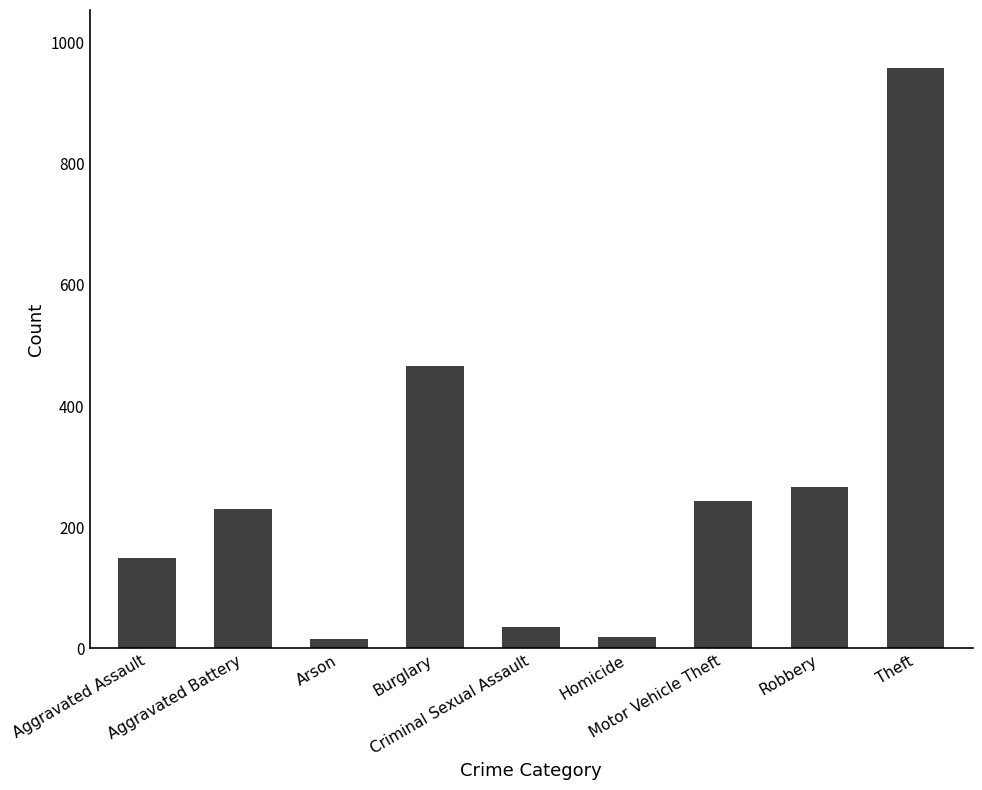

What is the label of the 2nd bar from the right?

Robbery